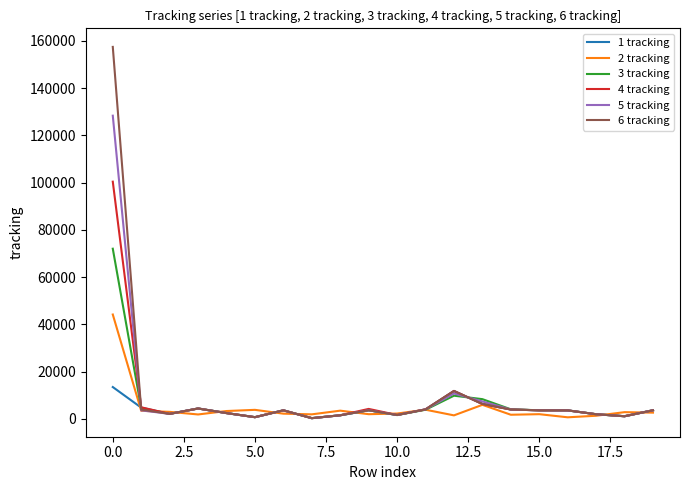

What is the maximum value shown in the chart?

157460